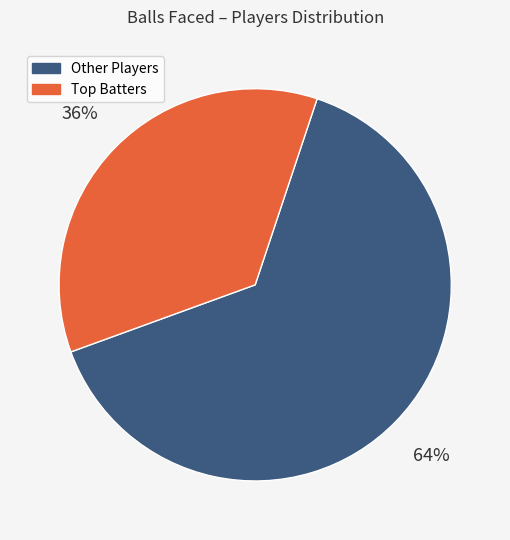

What is the largest slice in the pie chart?

Other Players